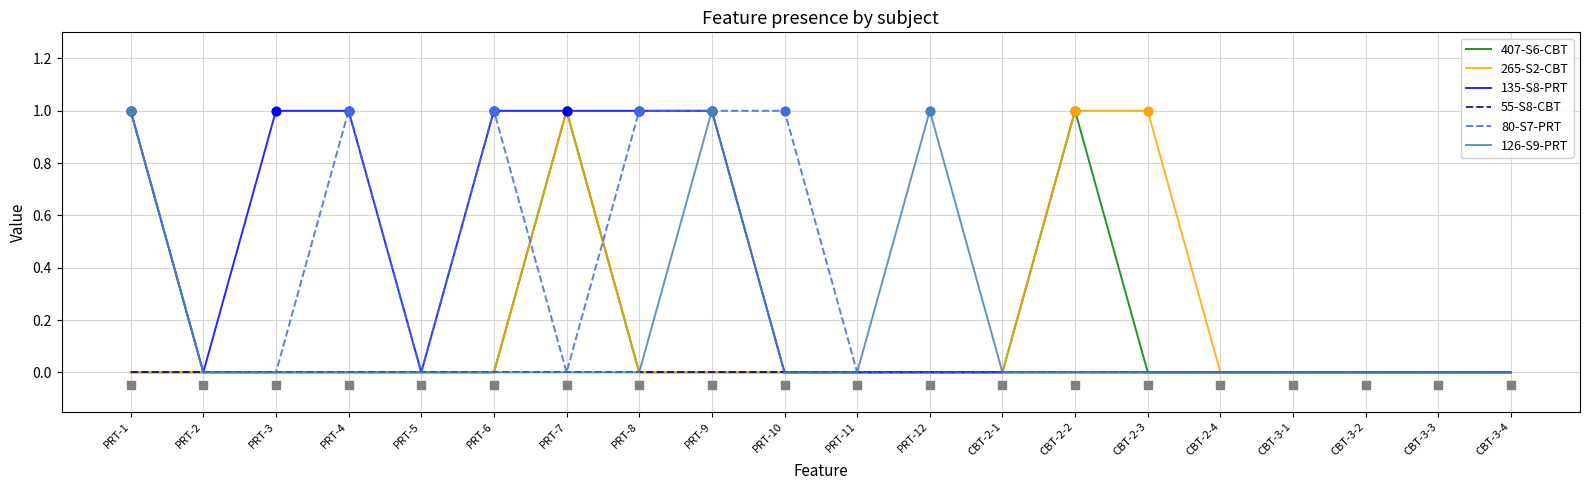

At which category is the sum across all series the highest?

PRT-1